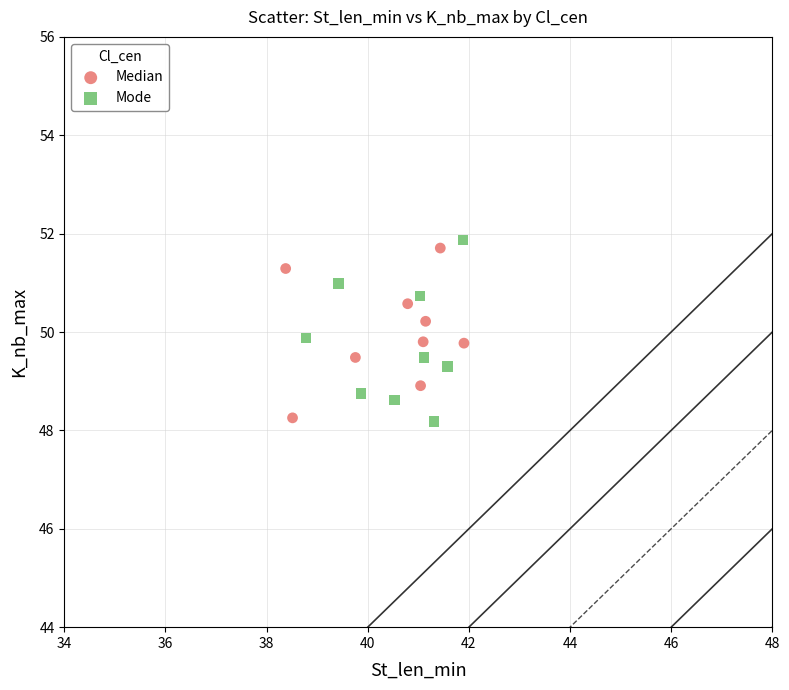

What are all the series names shown in the legend?

Median, Mode